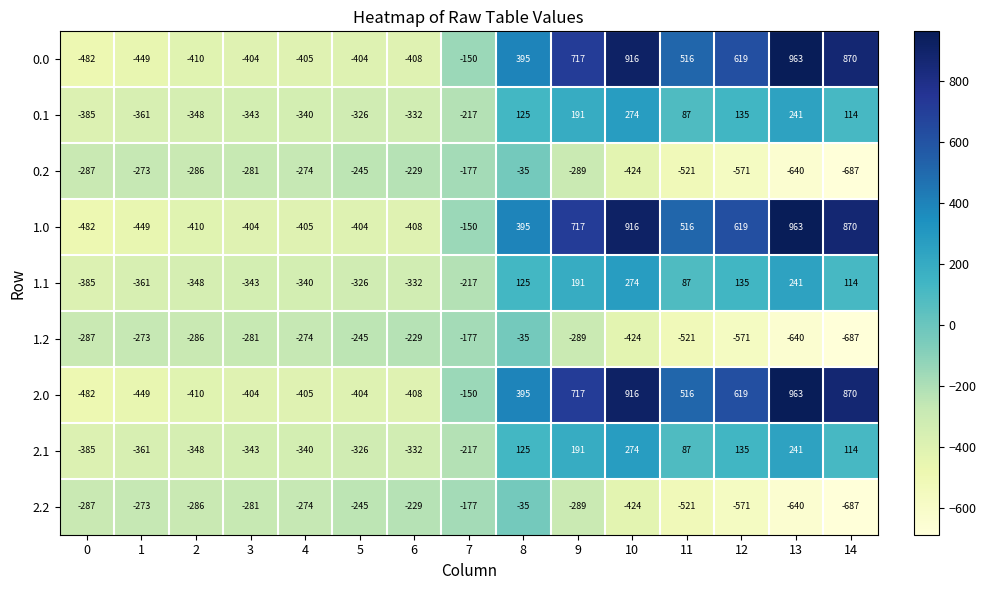

What is the total value across all series at 3?

-3084